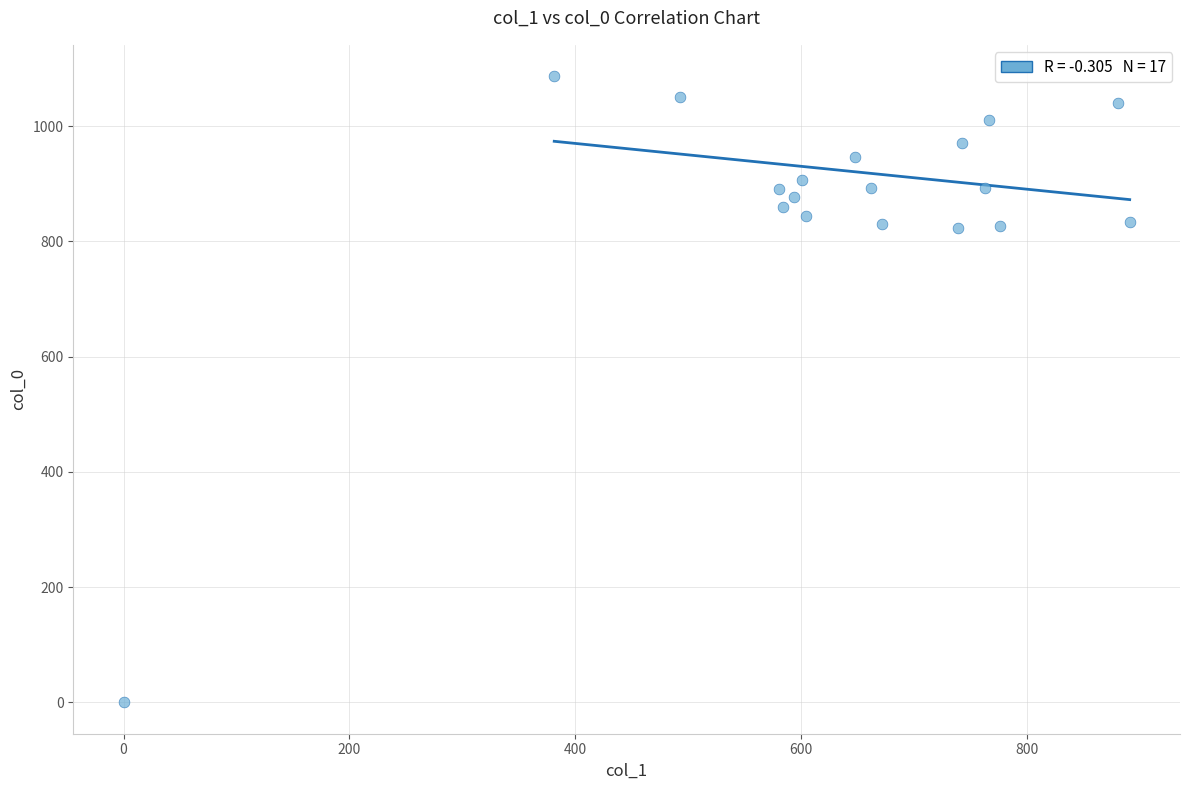

What is the range of Y values (max minus min)?

1086.7